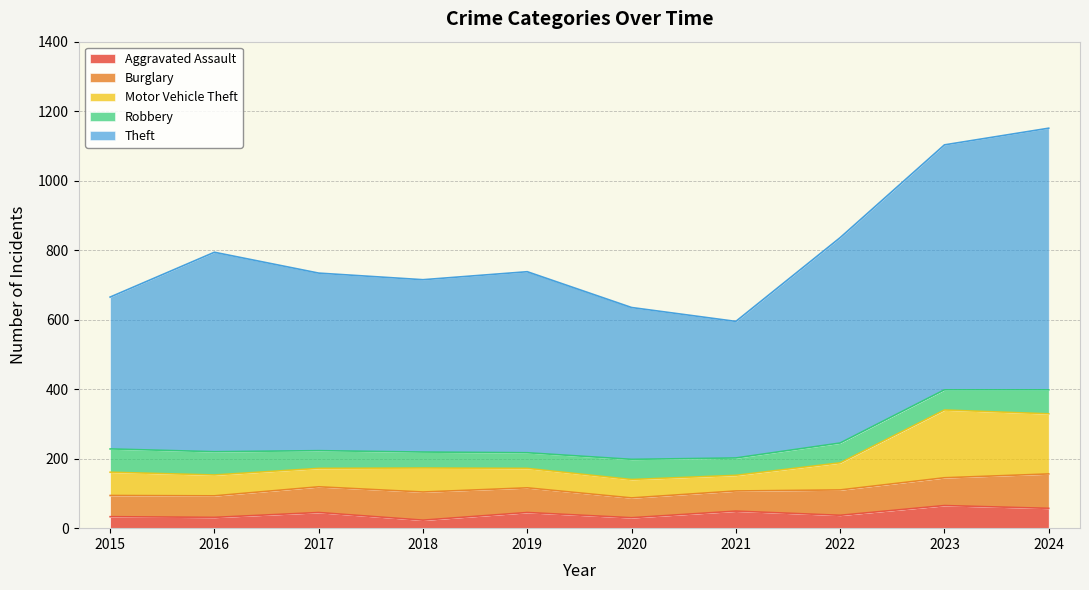

In Aggravated Assault, how many points are higher than both neighbors (excluding endpoints)?

4